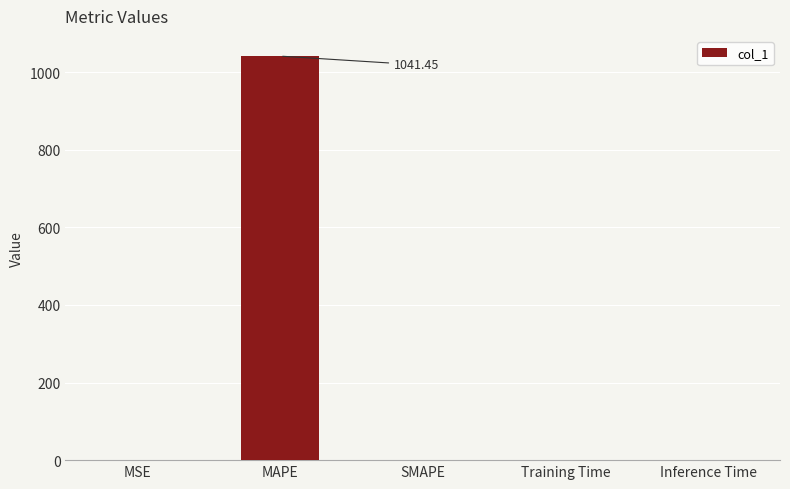

At which category does the chart reach its peak across all series?

MAPE